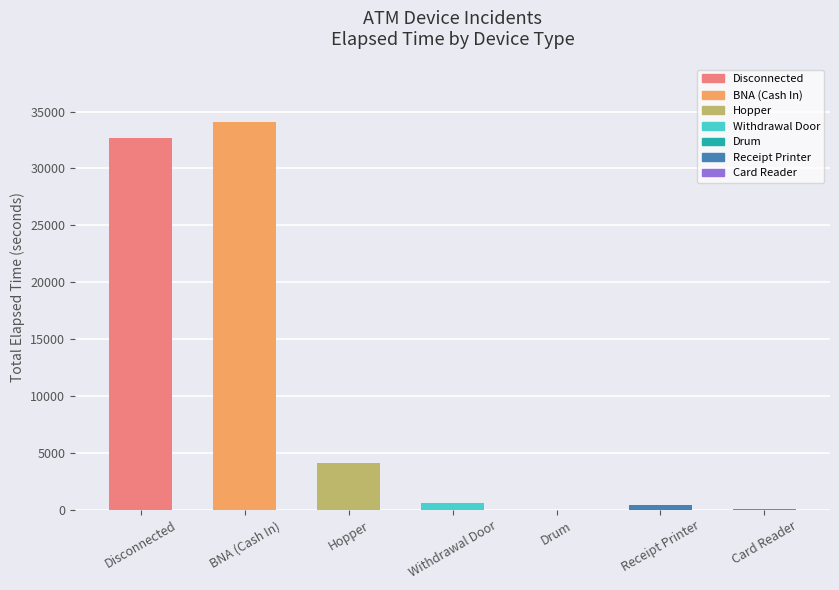

What is the sum of all values?

72090